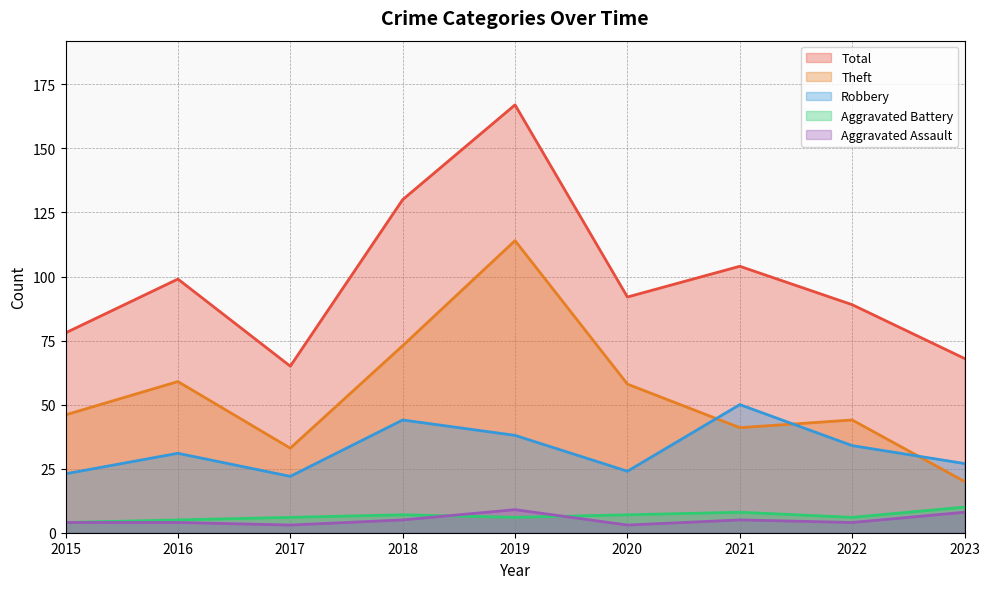

True or false: Aggravated Battery and Robbery intersect in this chart.

False